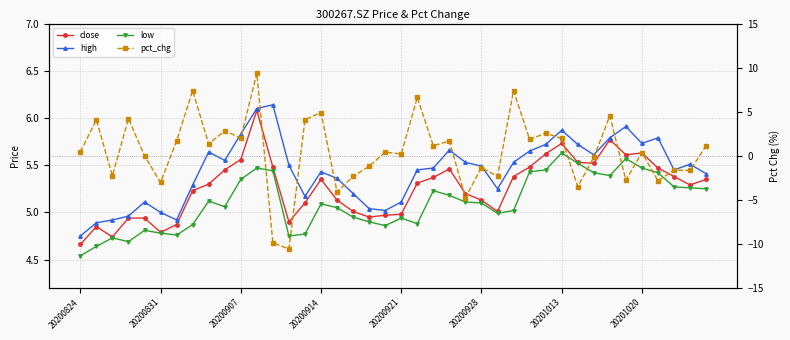

The low series shows 6.3 at 20200914. True or false?

False